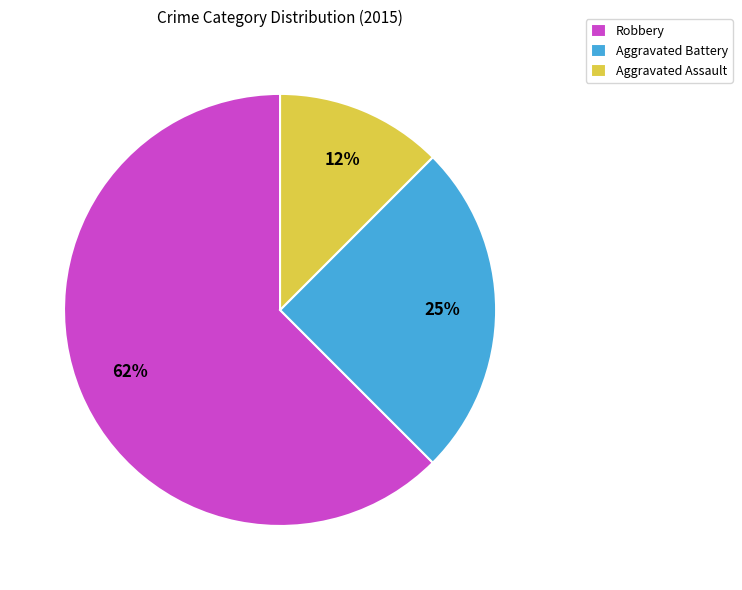

Rank the categories by value from highest to lowest.

Robbery, Aggravated Battery, Aggravated Assault